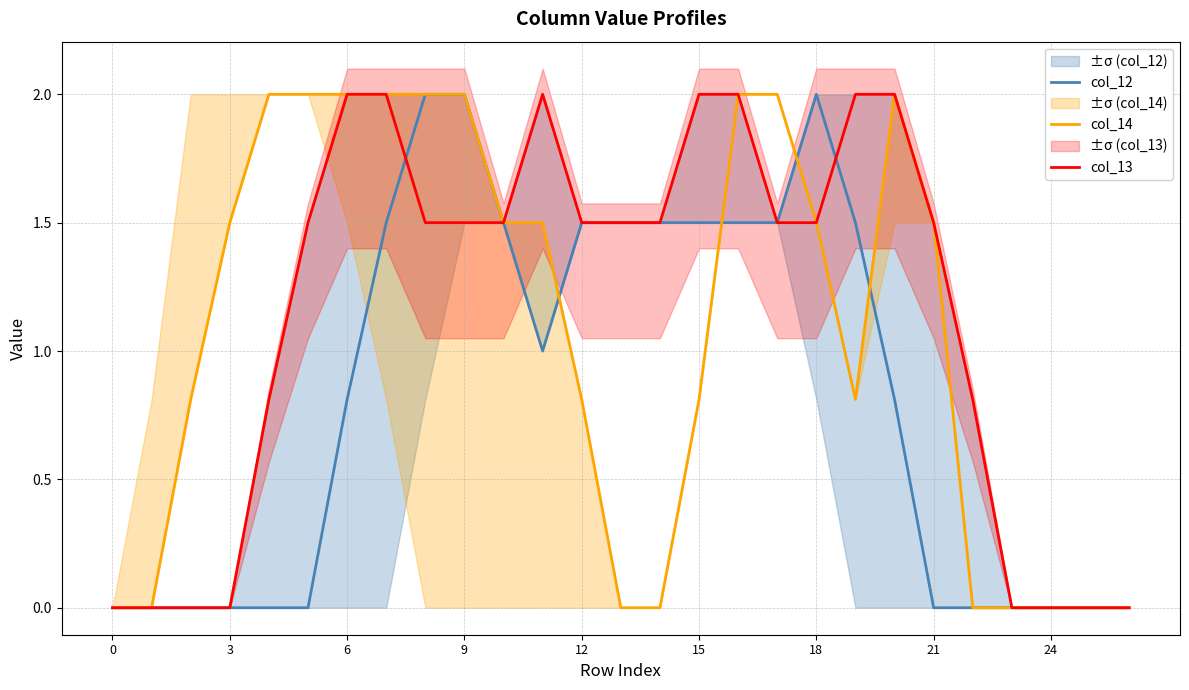

The value of col_13 at 21 is 1.5. True or false?

True